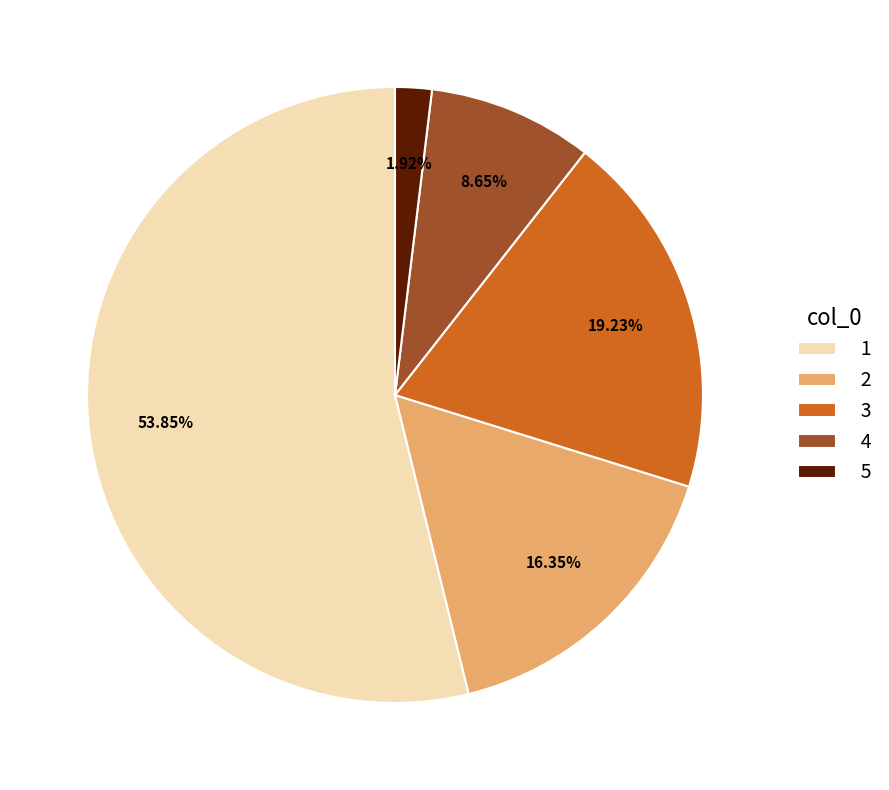

To the nearest percent, what portion does 2 represent?

16%